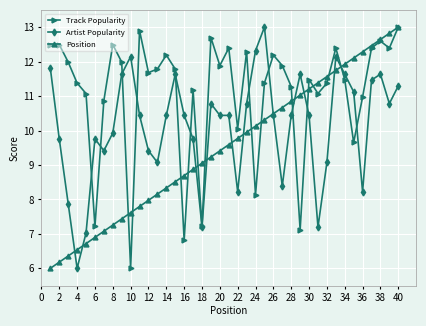

Reading left to right, what are all the values shown in this chart?

Track Popularity: 12.5	12.5	12.0	11.4	11.1	7.2	10.9	12.5	12.0	6.0	12.9	11.7	11.8	12.2	11.8	6.8	11.2	7.2	12.7	11.9	12.4	10.1	12.3	8.1	11.4	12.2	11.9	11.3	7.1	11.5	11.1	11.4	12.4	11.5	9.7	11.0	12.4	12.6	12.4	13.0
Artist Popularity: 11.8	9.8	7.9	6.0	7.0	9.8	9.4	9.9	11.6	12.1	10.4	9.4	9.1	10.4	11.6	10.4	9.8	7.2	10.8	10.4	10.4	8.2	10.8	12.3	13.0	10.4	8.4	10.4	11.6	10.4	7.2	9.1	12.1	11.6	11.1	8.2	11.5	11.6	10.8	11.3
Position: 6.0	6.2	6.4	6.5	6.7	6.9	7.1	7.3	7.4	7.6	7.8	8.0	8.2	8.3	8.5	8.7	8.9	9.1	9.2	9.4	9.6	9.8	9.9	10.1	10.3	10.5	10.7	10.8	11.0	11.2	11.4	11.6	11.7	11.9	12.1	12.3	12.5	12.6	12.8	13.0